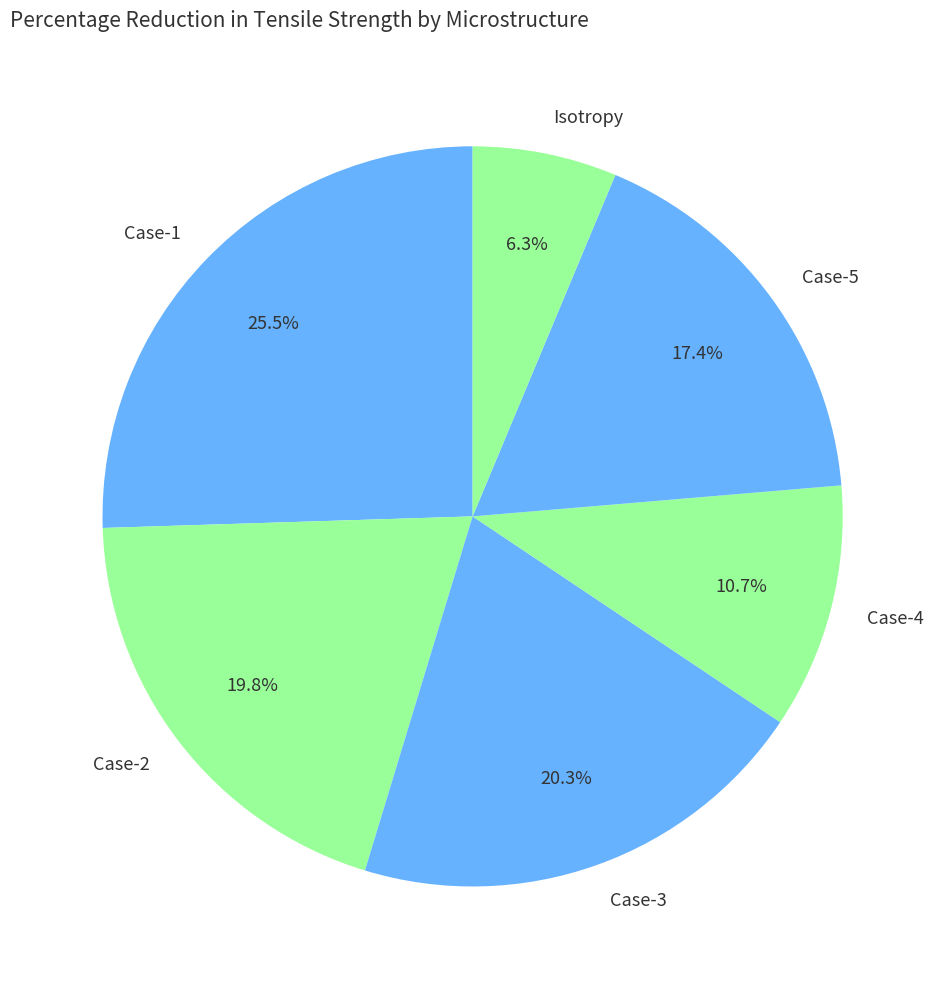

Is it true that Case-1 is 32% of the pie?

False